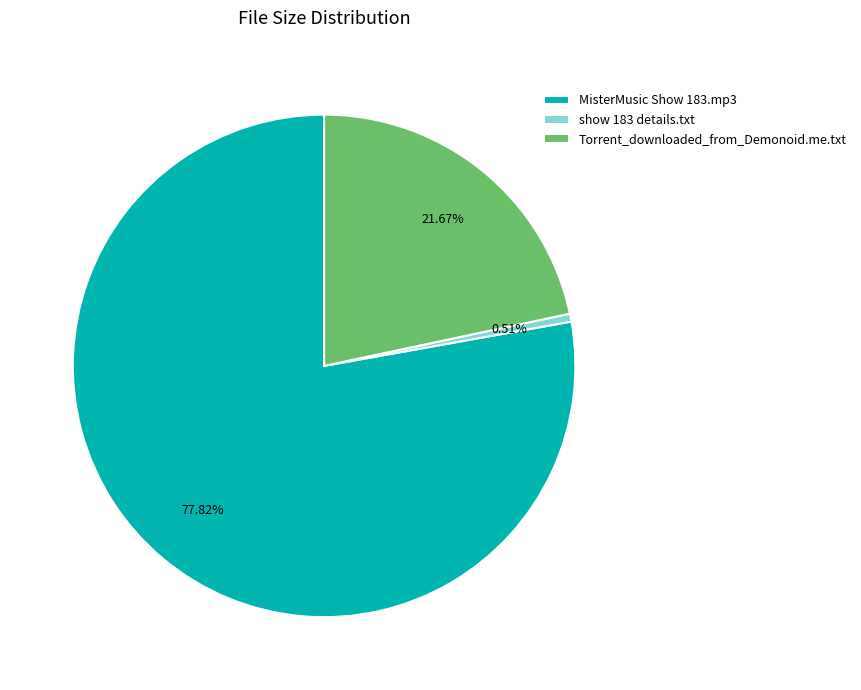

True or false: Torrent_downloaded_from_Demonoid.me.txt accounts for 28% of the total.

False